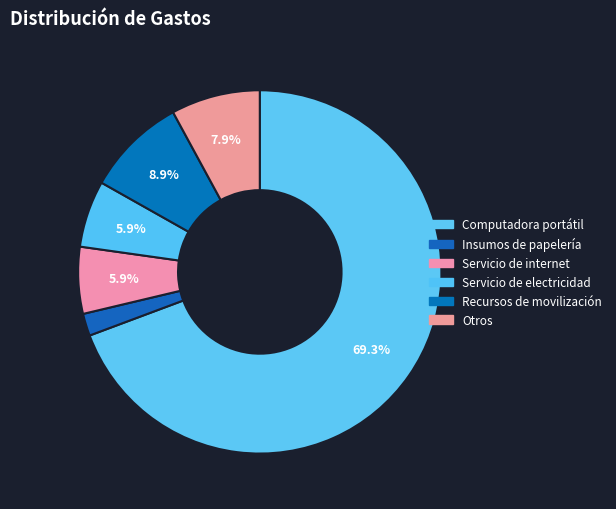

Is Computadora portátil the majority of the pie?

Yes